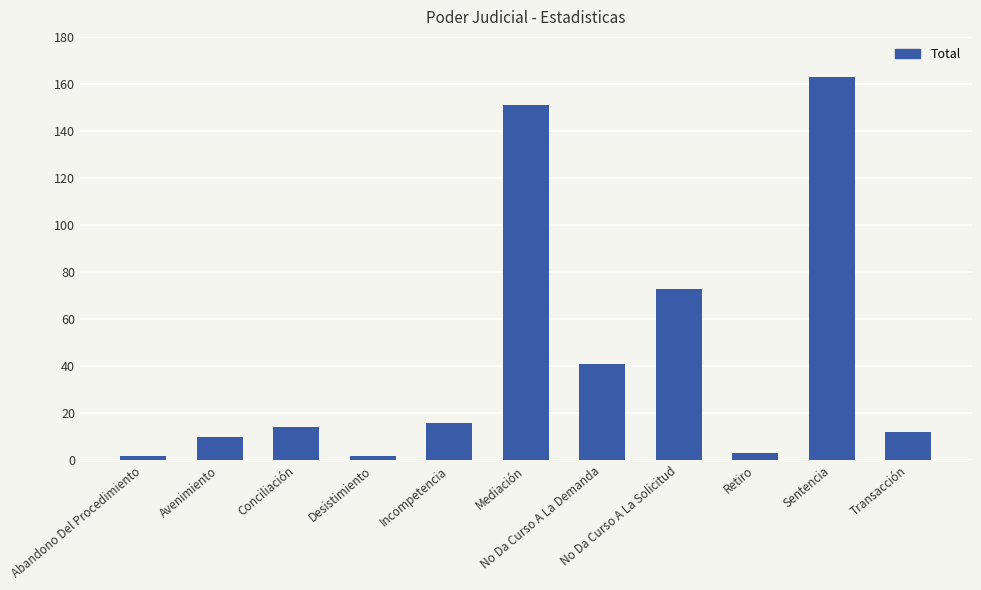

Does the chart contain stacked bars?

No